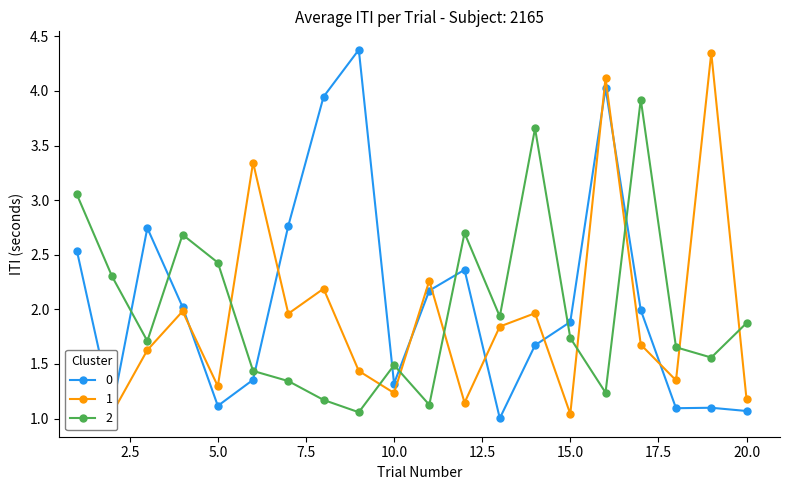

What is the maximum value shown in the chart?

4.4